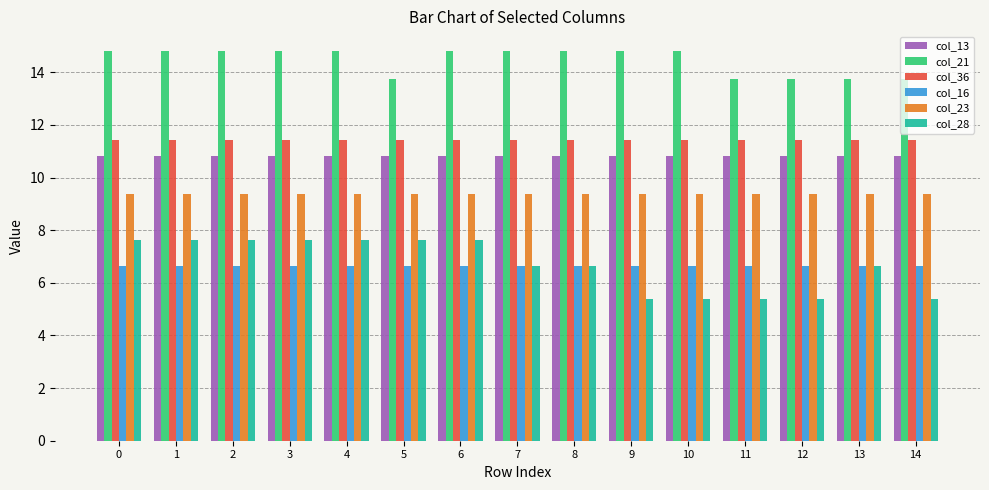

Rank the series at 3 from highest to lowest value.

col_21, col_36, col_13, col_23, col_28, col_16